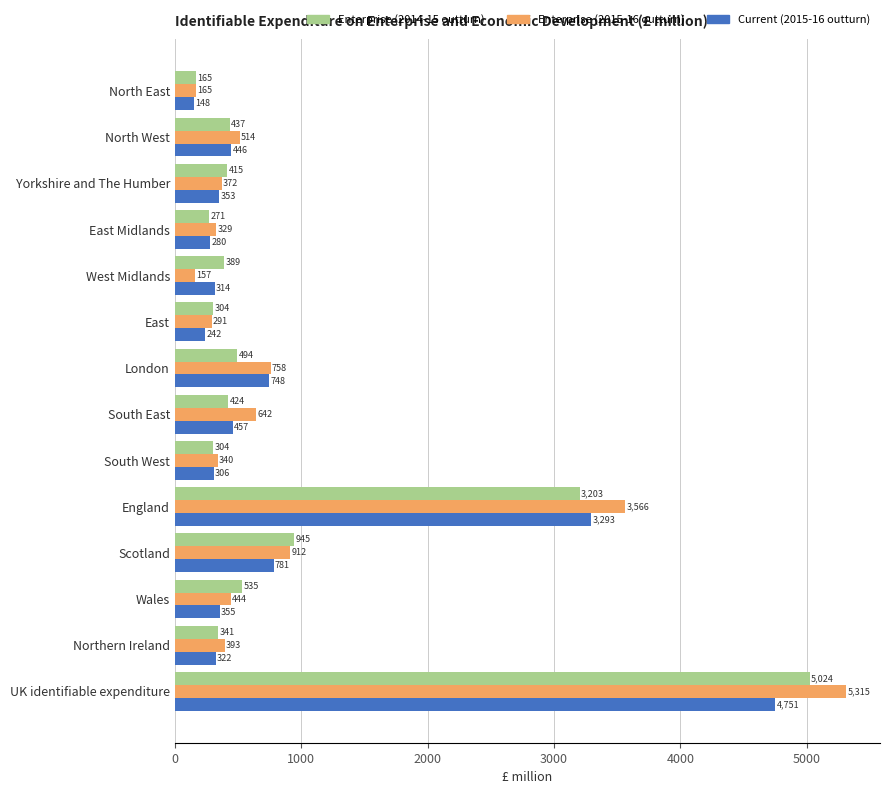

What value does the Enterprise (2014-15 outturn) series have at UK identifiable expenditure, to the nearest 10?

5020